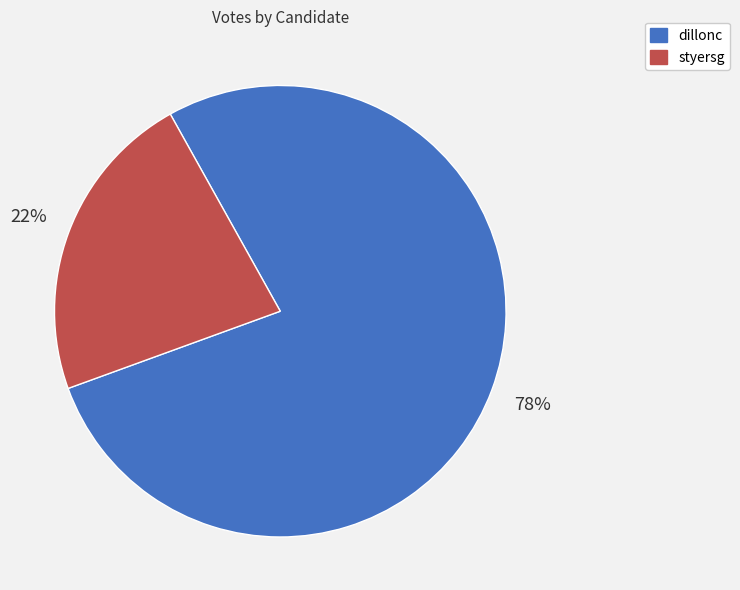

To the nearest percent, what percentage of the pie is dillonc?

78%